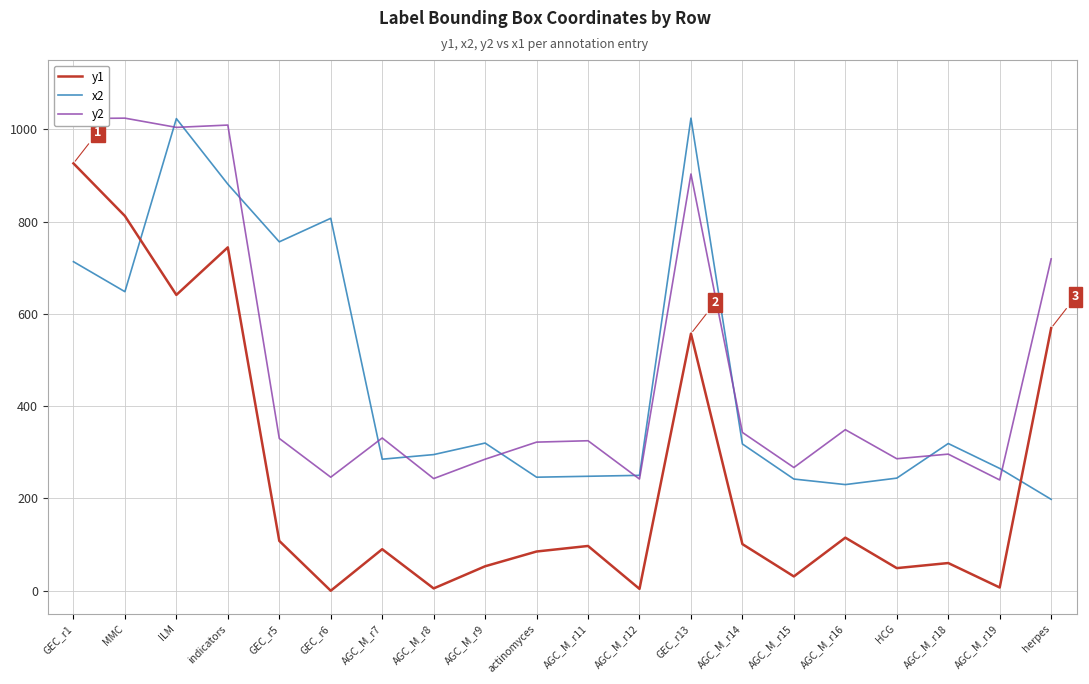

What is the difference between the y1 values at AGC_M_r14 and HCG?

52